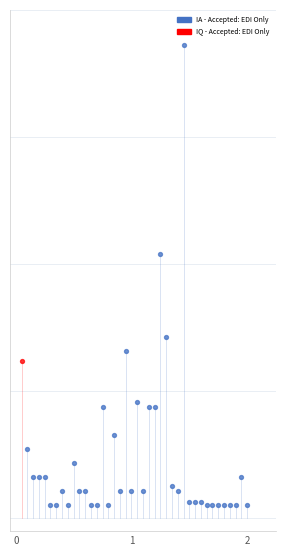

What are all the series names shown in the legend?

IA - Accepted: EDI Only, IQ - Accepted: EDI Only